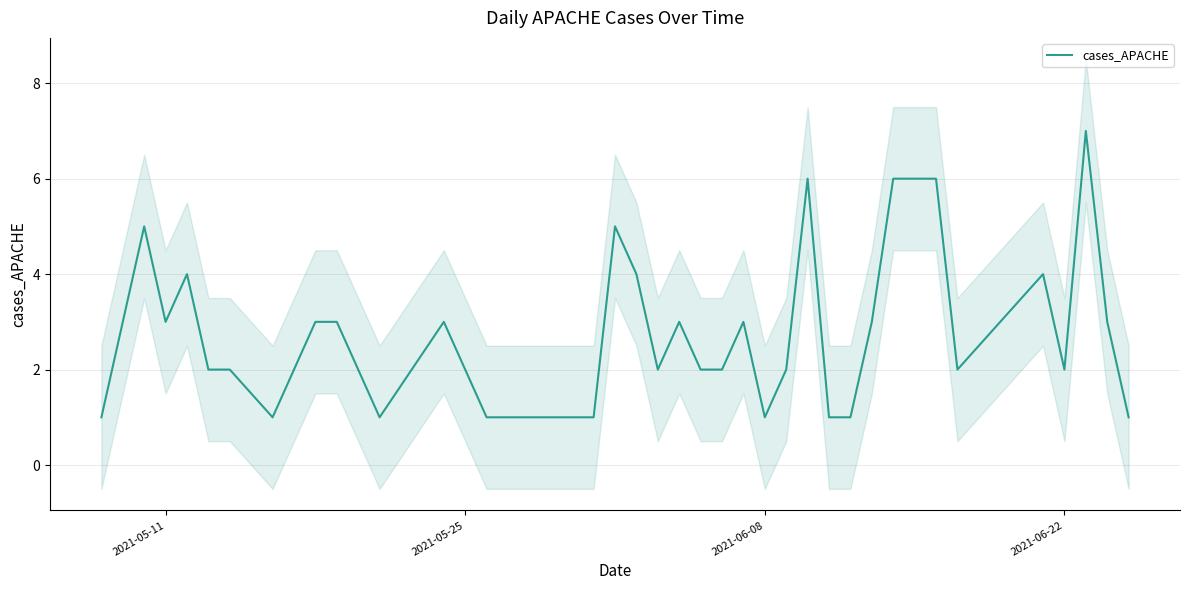

What is the maximum value for cases_APACHE?

7